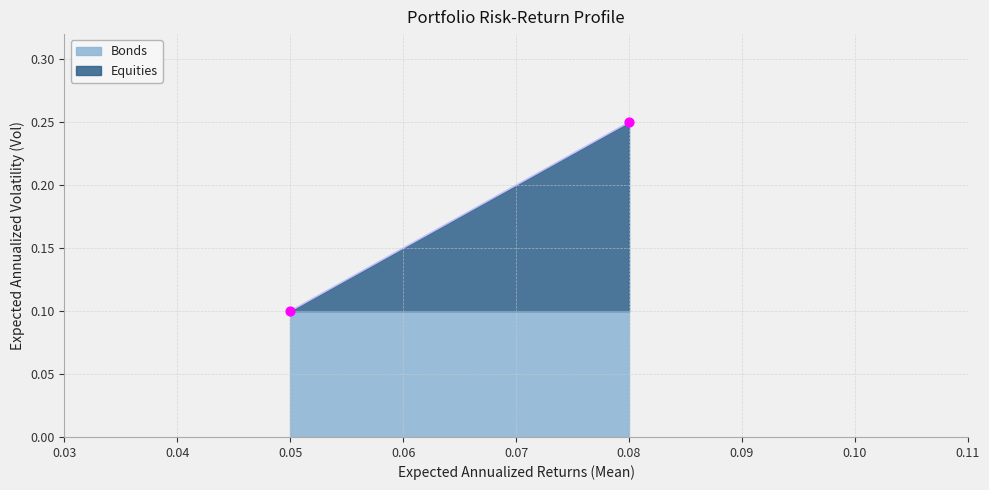

Which has a higher value, Equities or Bonds?

Equities